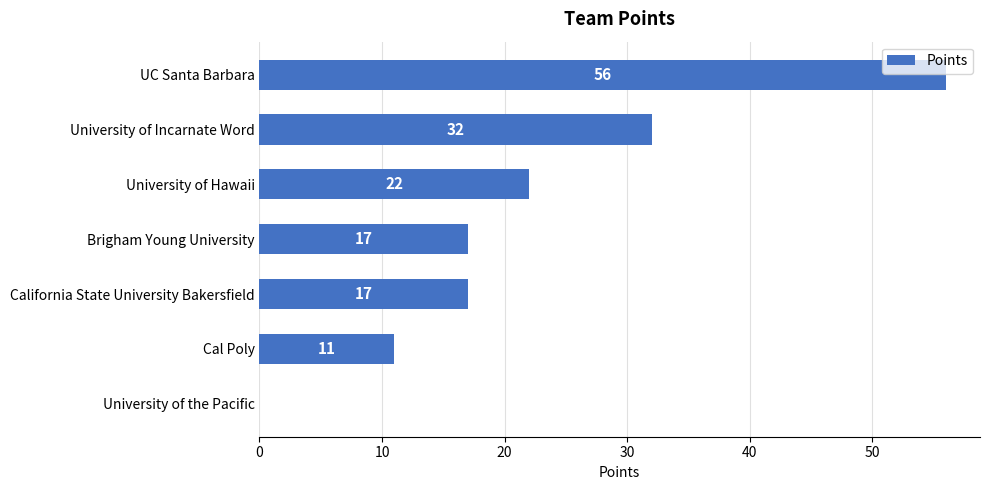

What is the ratio of the value at University of Incarnate Word to the value at UC Santa Barbara?

0.6